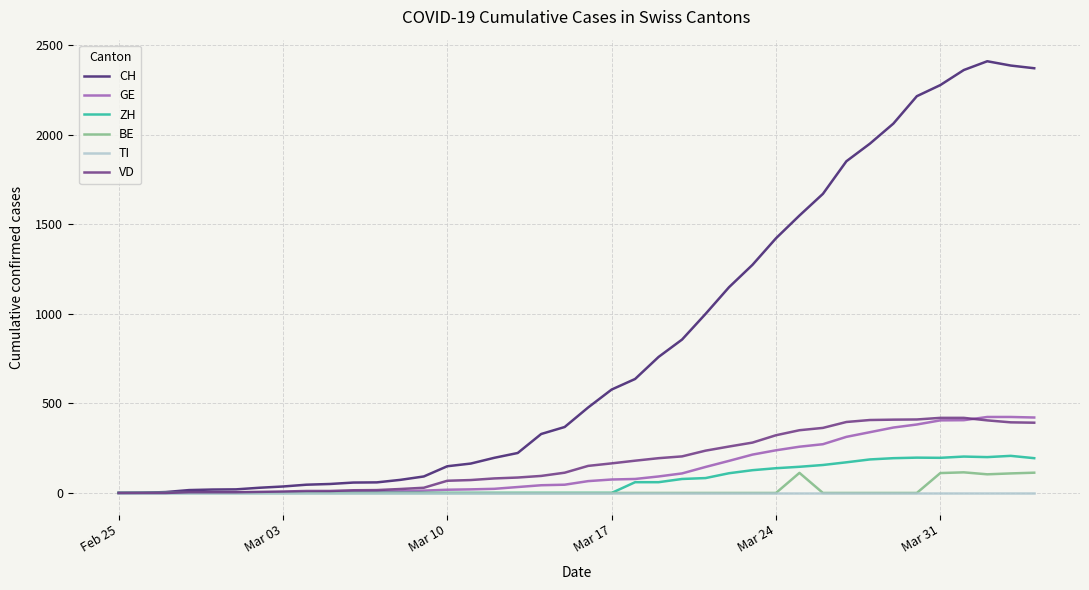

Which series has the largest range (max minus min)?

CH